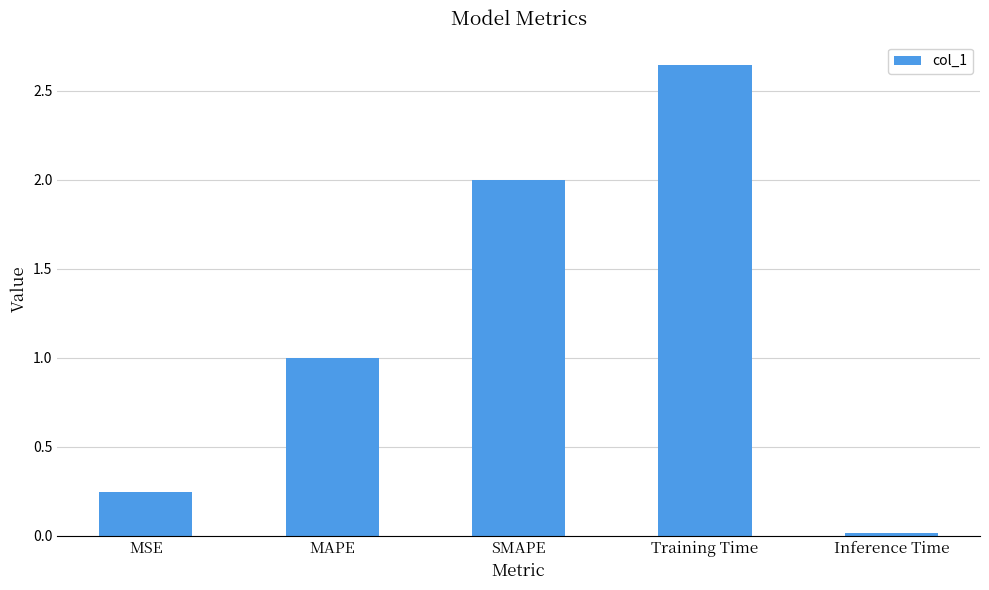

List the labels in order of value, largest first.

Training Time, SMAPE, MAPE, MSE, Inference Time